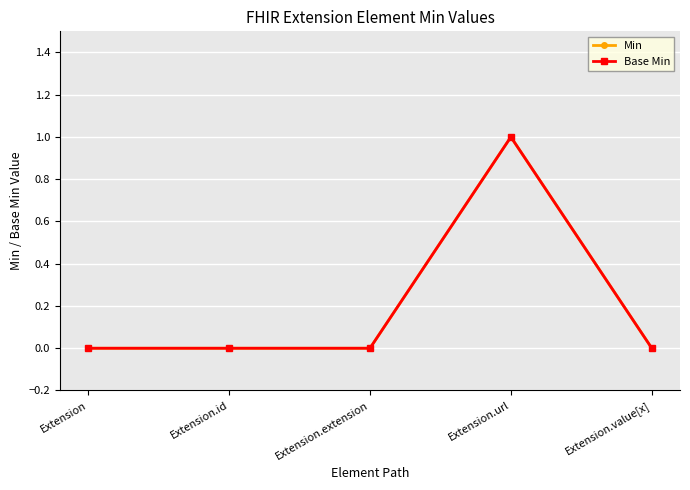

Is this an area chart (filled region under the line)?

No